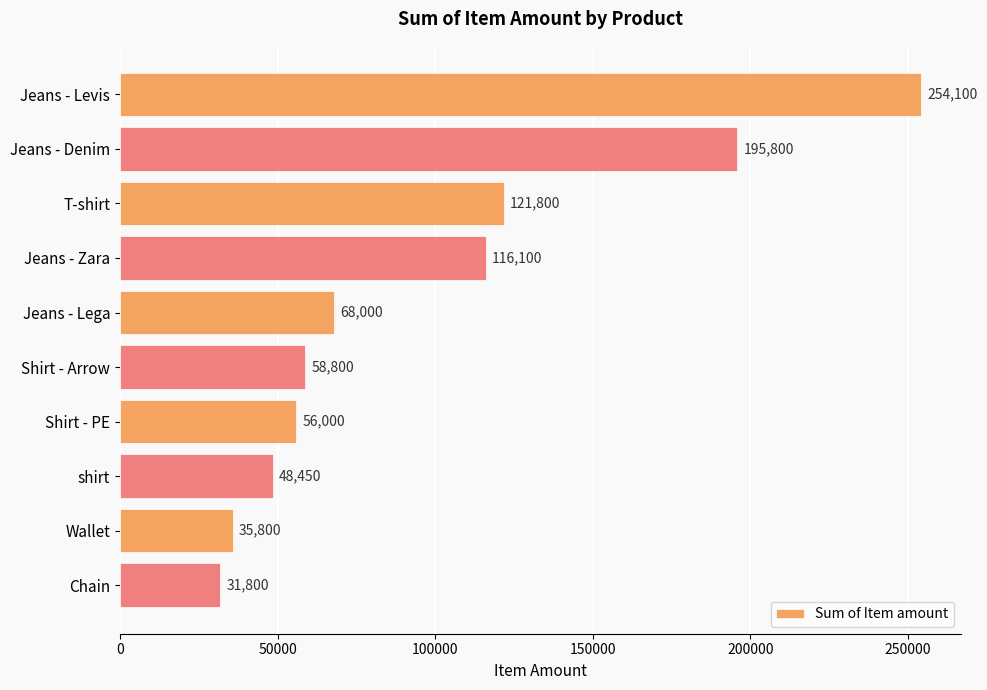

What is the value of the 4th bar from the top?

116100